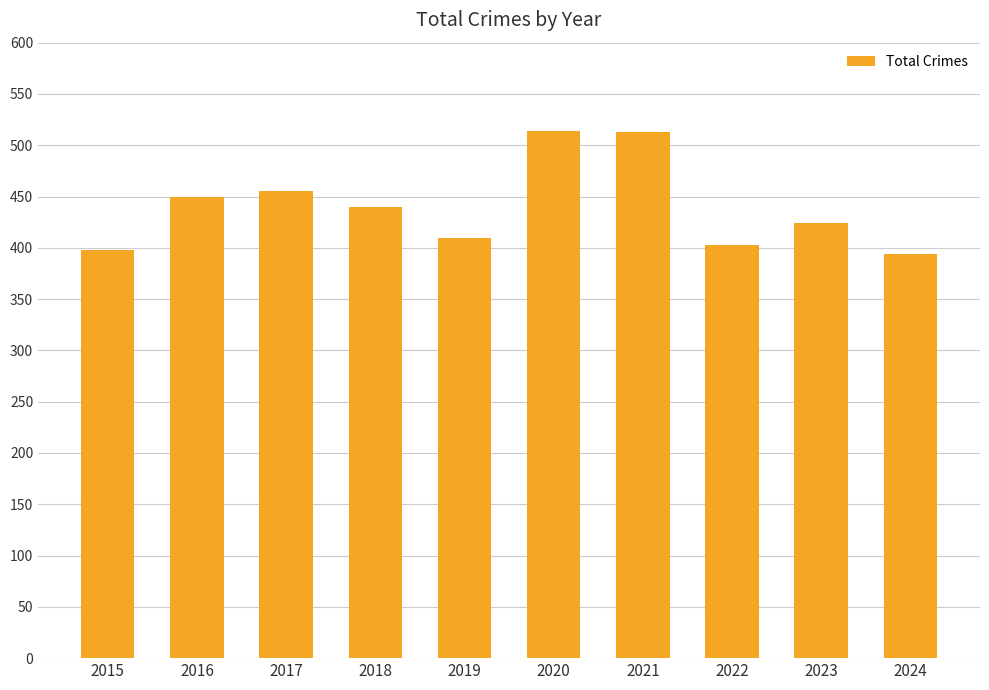

What is the greatest value displayed?

514